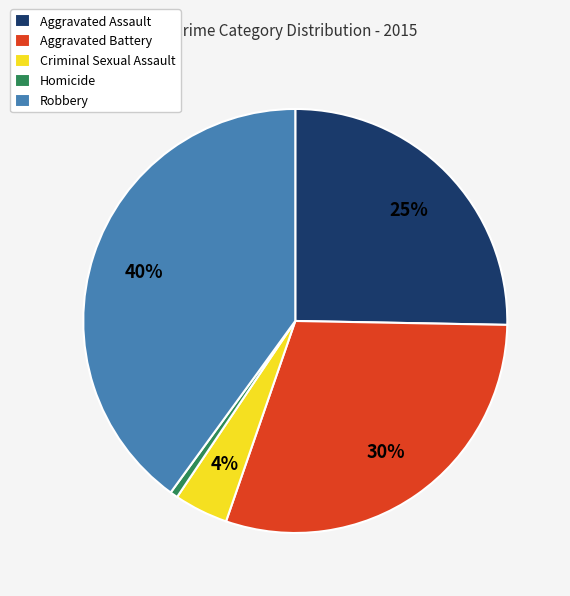

Does Robbery represent more than half of the total?

No